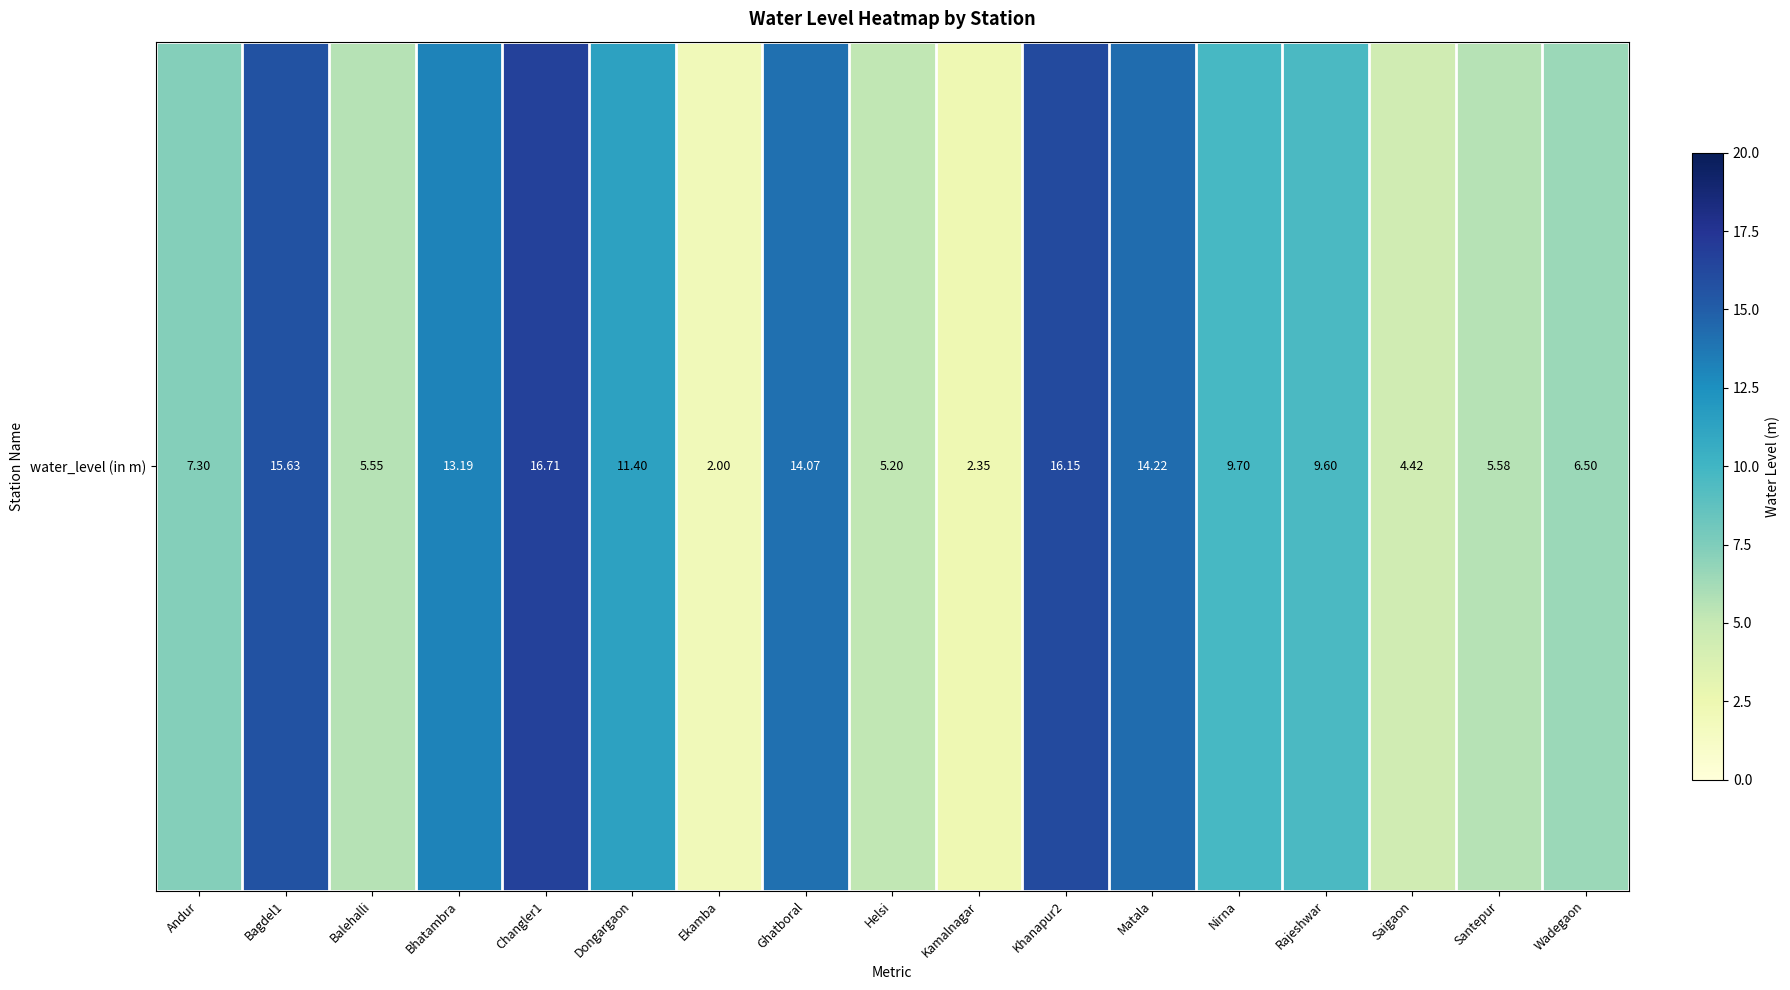

What is the smallest value displayed?

2.0